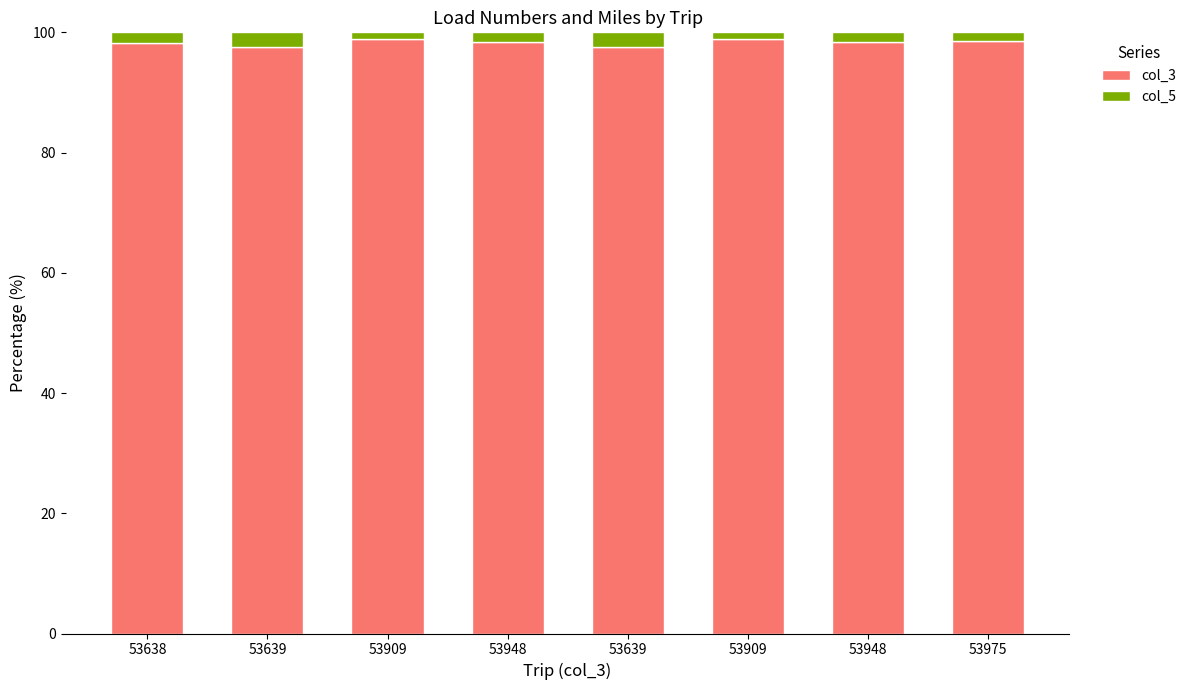

Which series has the widest spread of values?

col_3